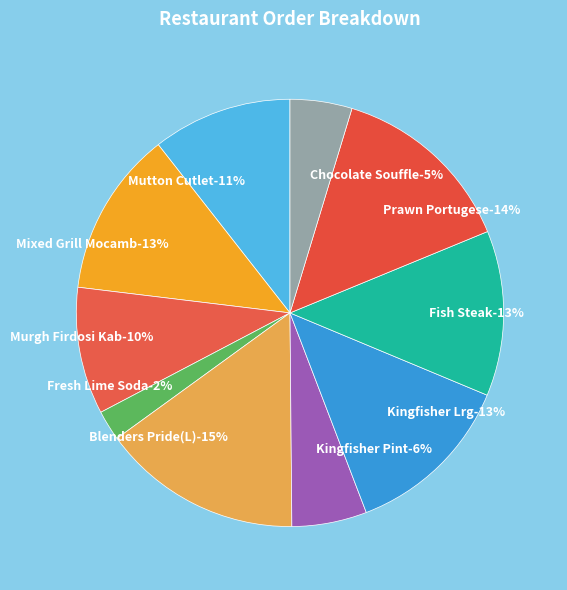

The Prawn Portugese slice represents 14% of the pie. True or false?

True